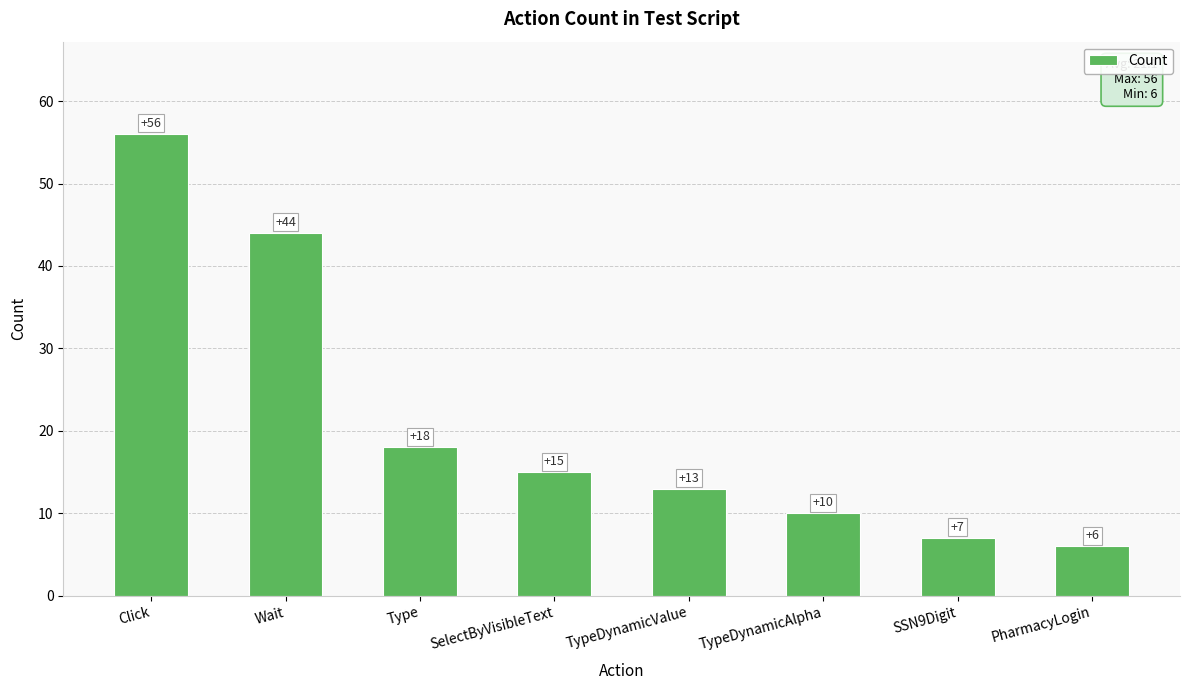

Reading right to left, what are all the values shown in this chart?

PharmacyLogin=6	SSN9Digit=7	TypeDynamicAlpha=10	TypeDynamicValue=13	SelectByVisibleText=15	Type=18	Wait=44	Click=56